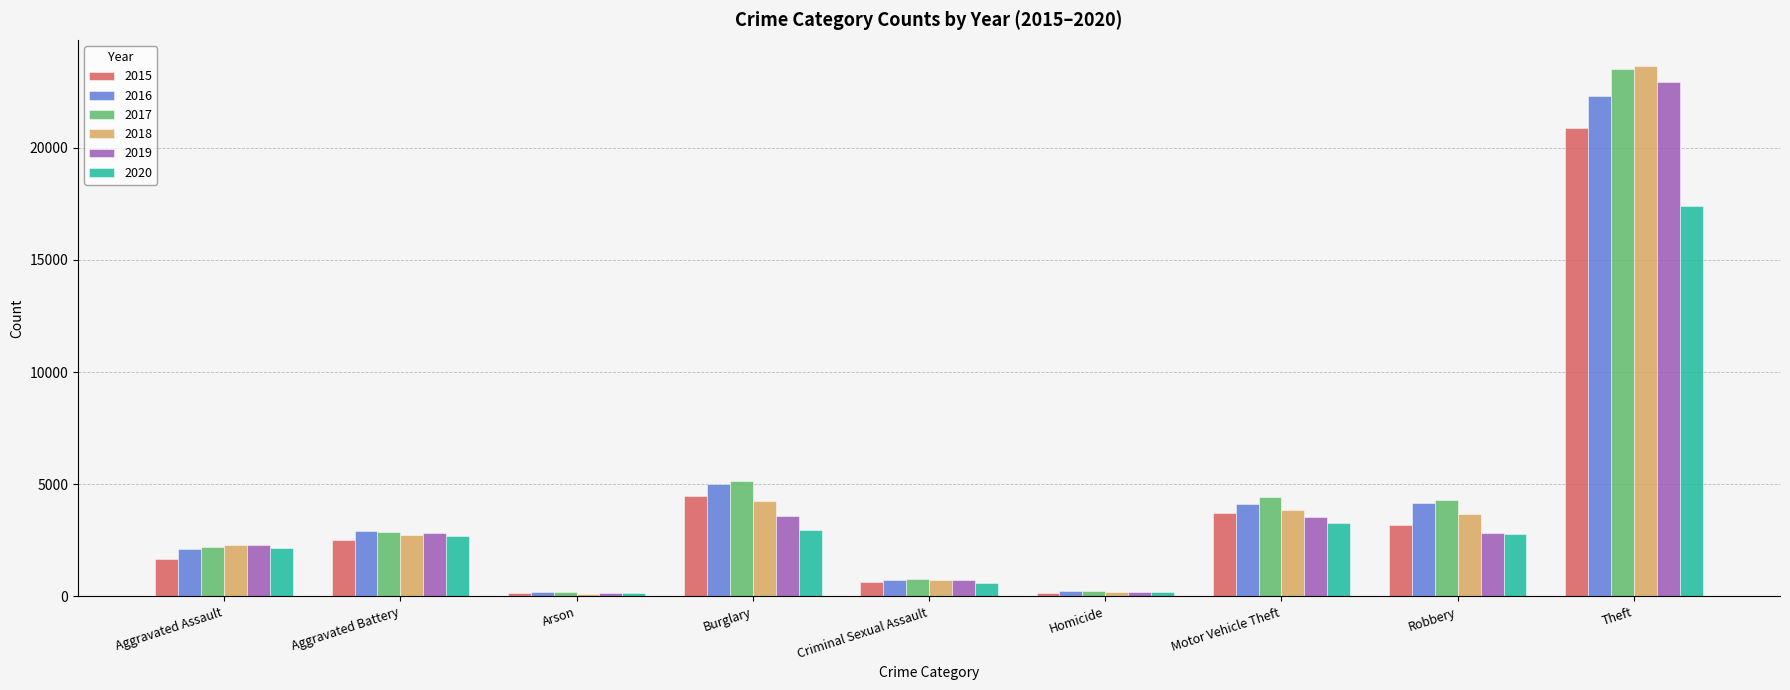

What is the average value of the 2017 series?

4856